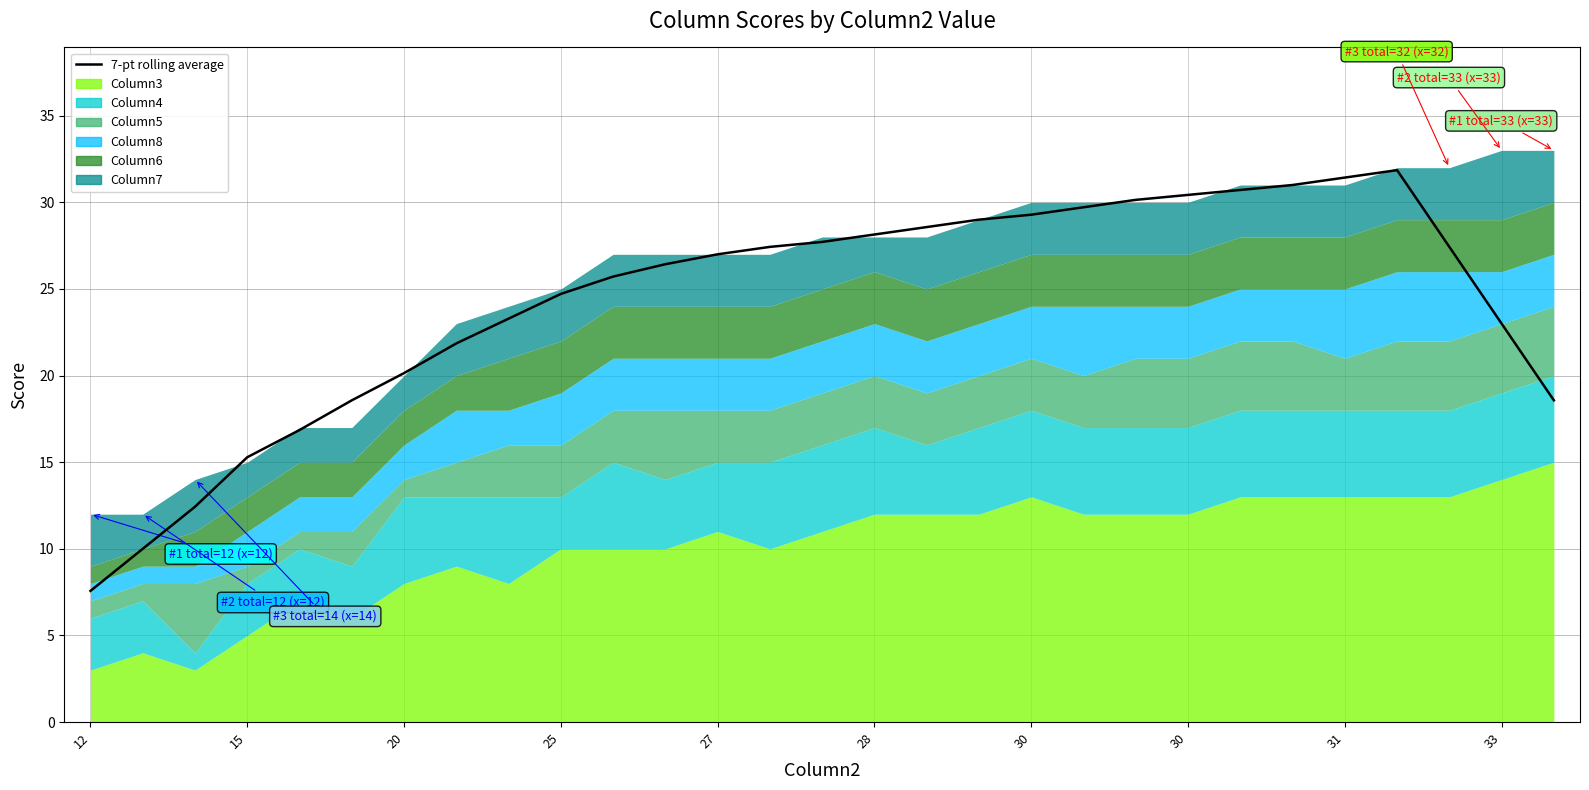

Reading left to right, what are all the values shown in this chart?

7.6	10.0	12.4	15.3	16.9	18.6	20.1	21.9	23.3	24.7	25.7	26.4	27.0	27.4	27.7	28.1	28.6	29.0	29.3	29.7	30.1	30.4	30.7	31.0	31.4	31.9	27.4	23.0	18.6